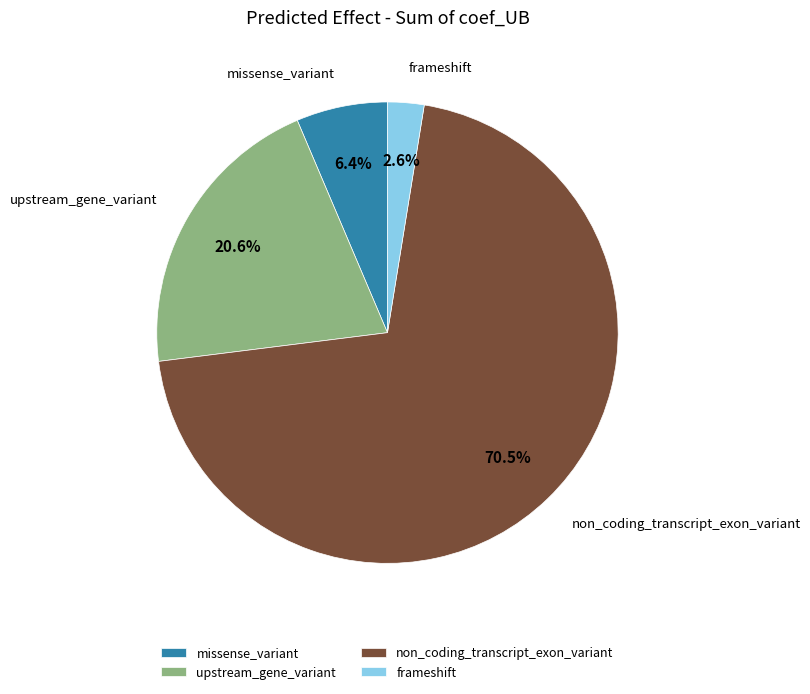

How many segments does this pie chart have?

4